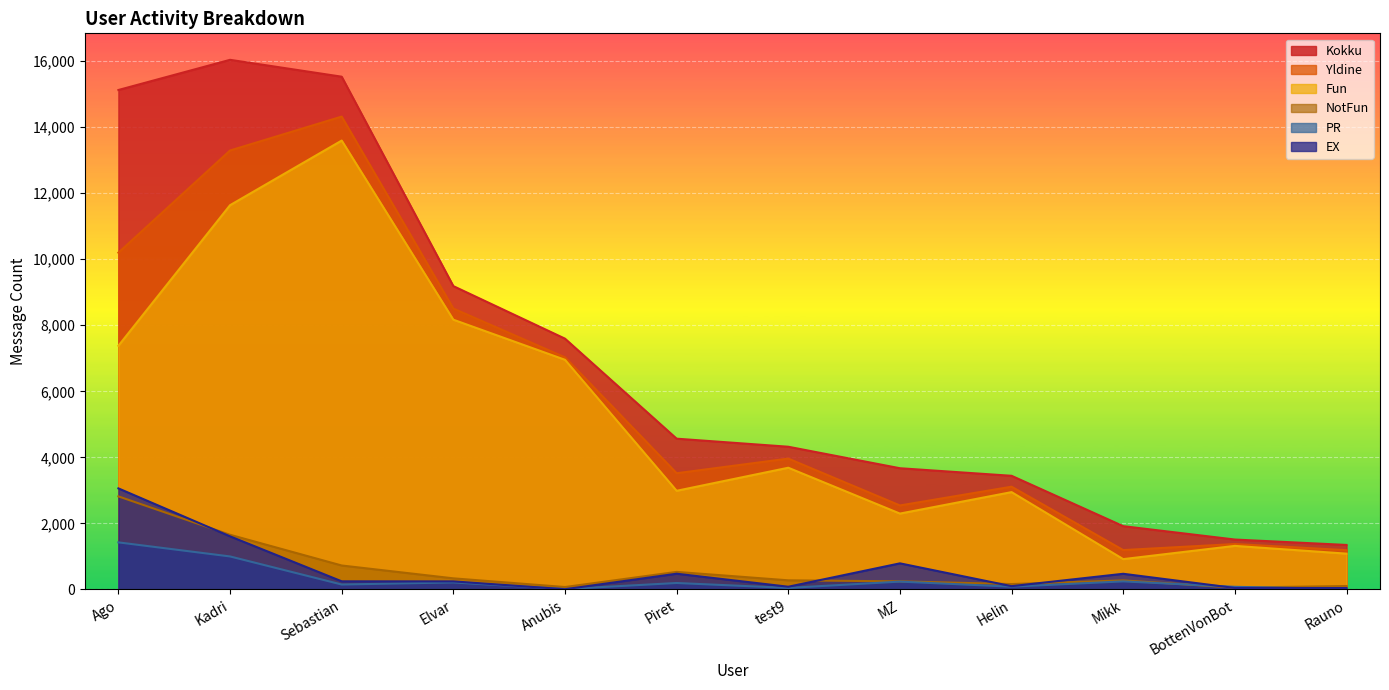

Between Ago and Sebastian, which is larger?

Sebastian